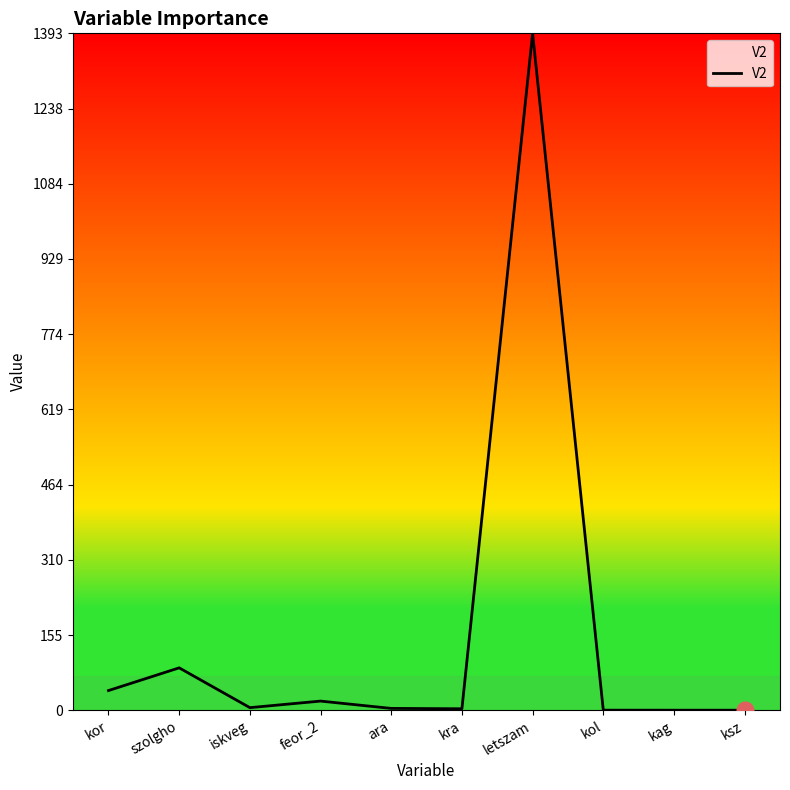

The chart shows a value of 1393.2 at letszam. True or false?

True